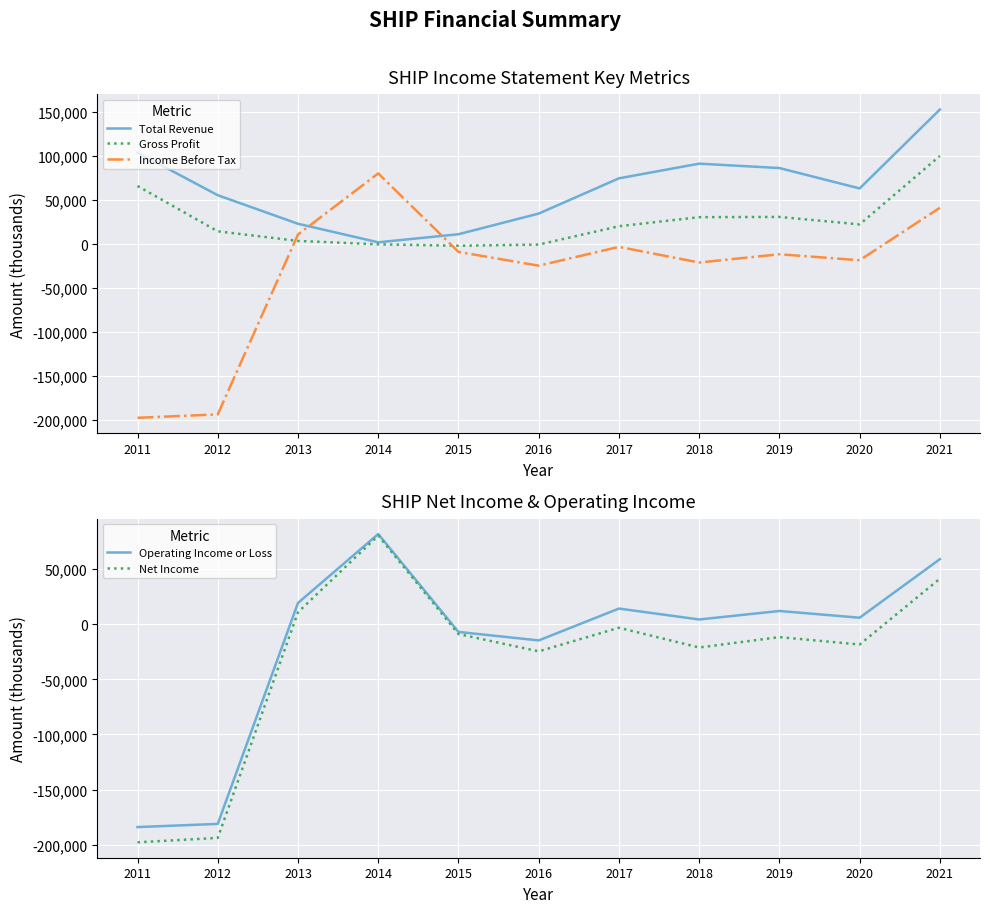

Rank the series by their maximum value, from lowest to highest.

Income Before Tax, Net Income, Operating Income or Loss, Gross Profit, Total Revenue